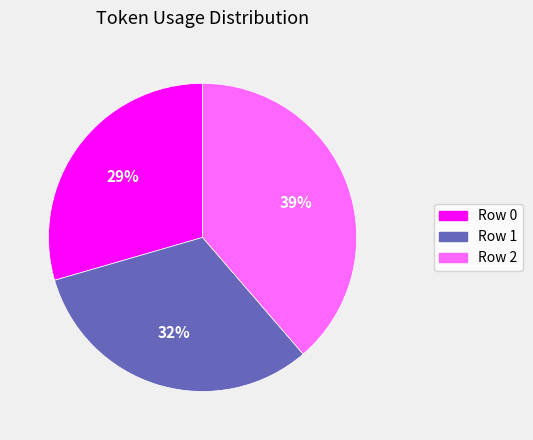

Which has a higher value, Row 1 or Row 2?

Row 2